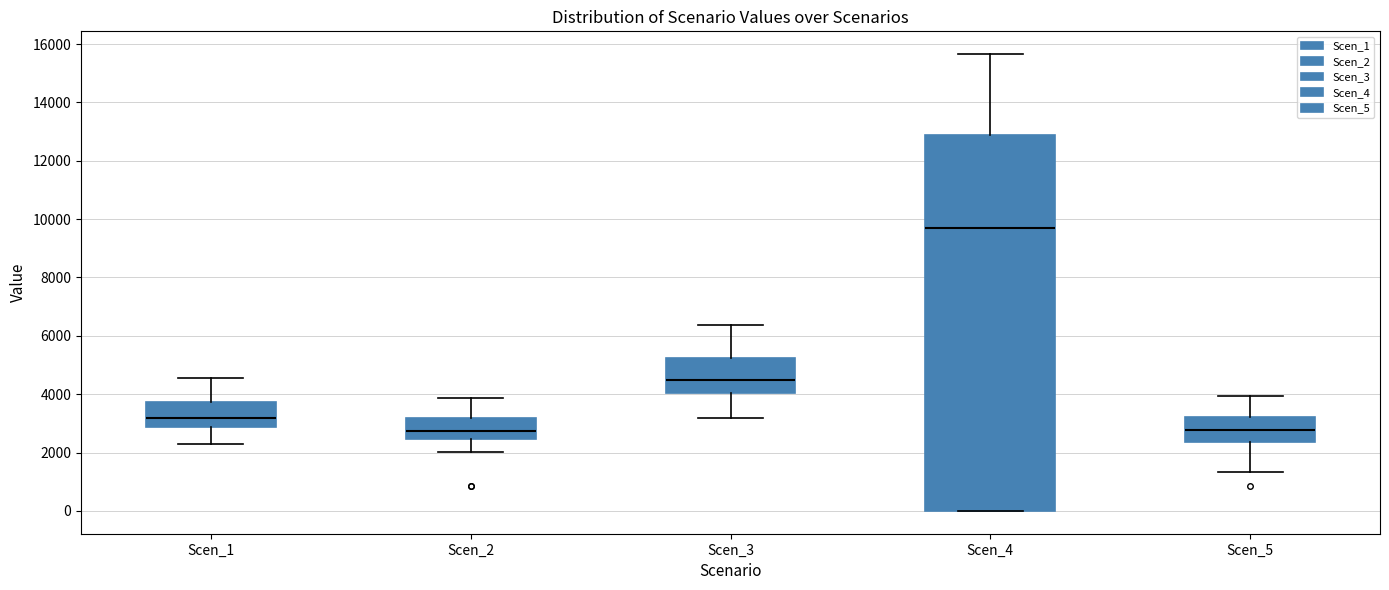

Which box is the tallest, from its lower edge to its upper edge?

Scen_4